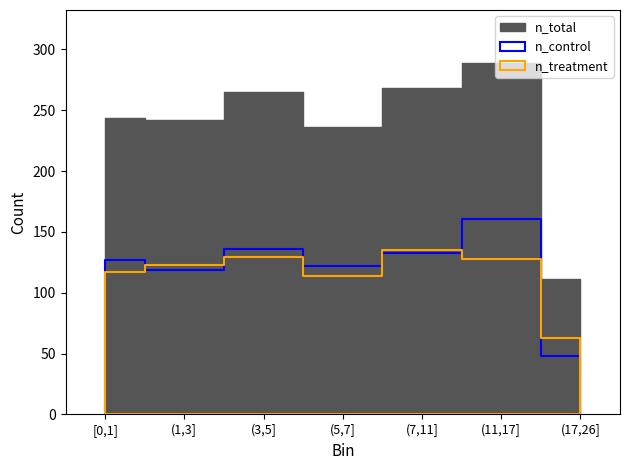

True or false: n_total and n_control intersect in this chart.

False